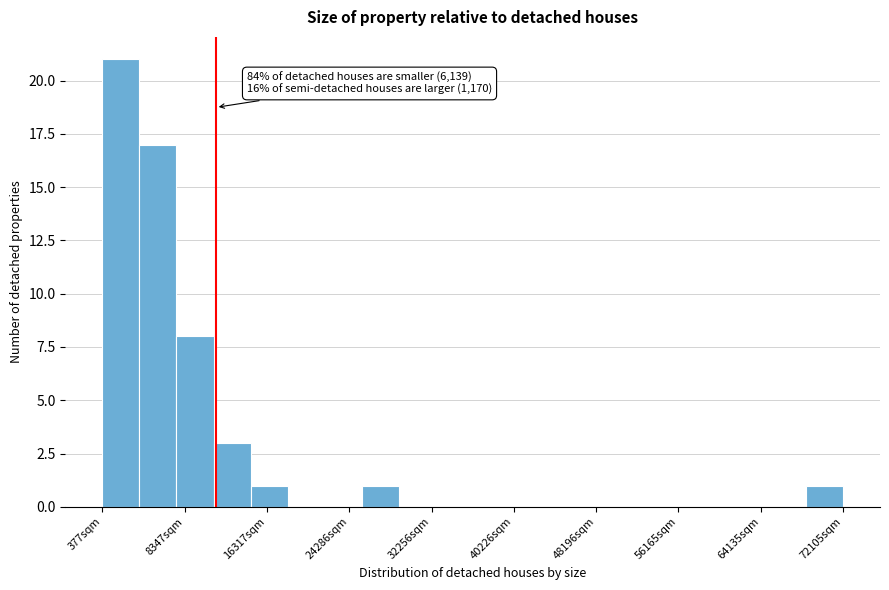

Read against the x-axis, roughly where is the centre of the tallest bar?

2000